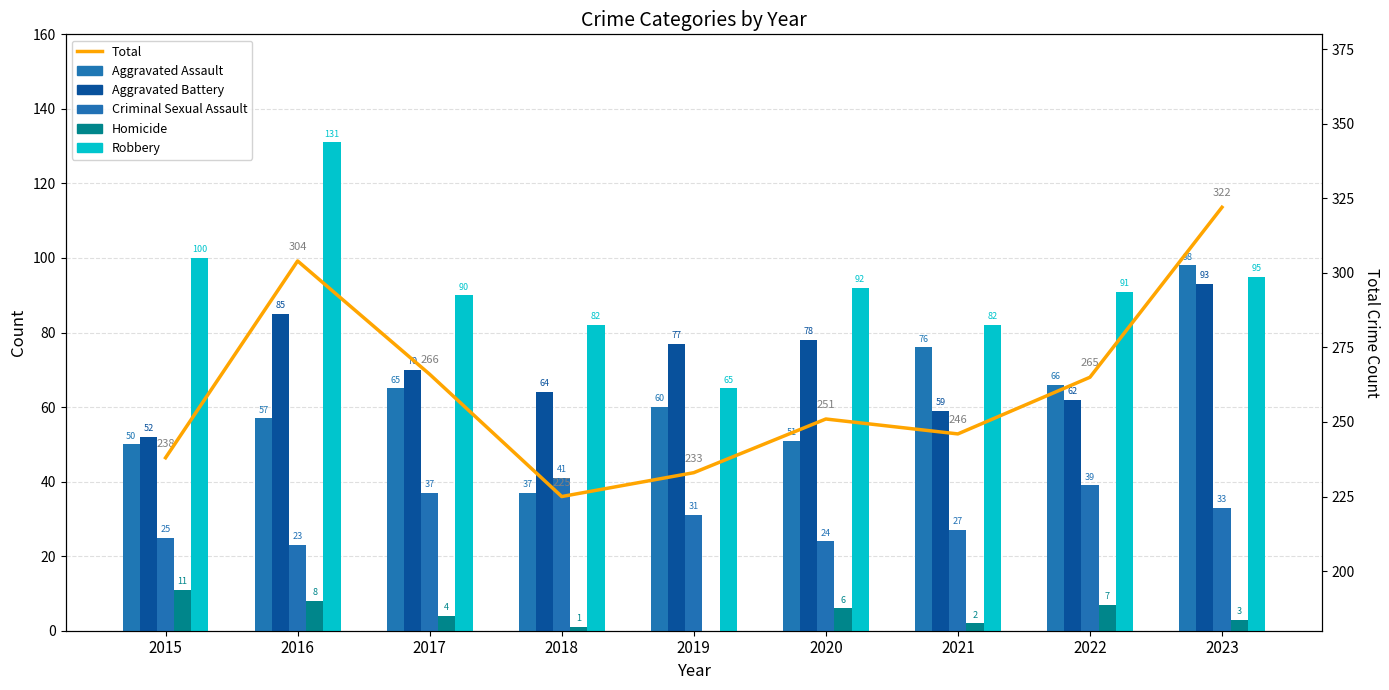

How many groups of bars are there?

9